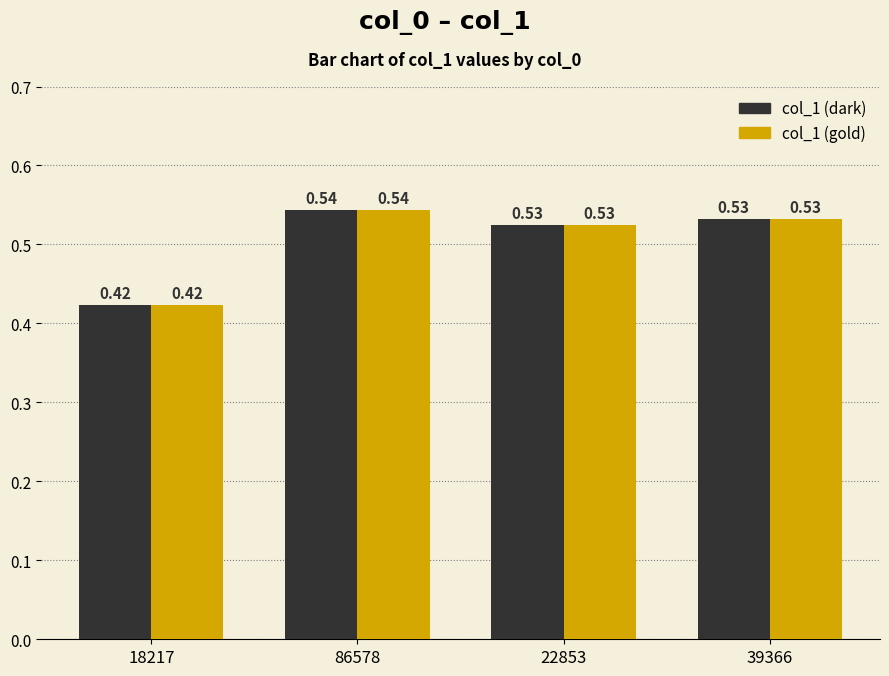

What is the sum of the col_1 (dark) values at 86578 and 22853?

1.1